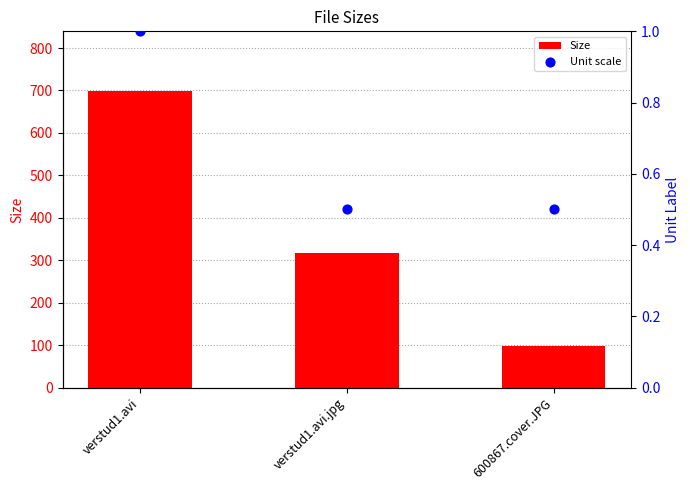

Which series has the largest total across all categories?

Size